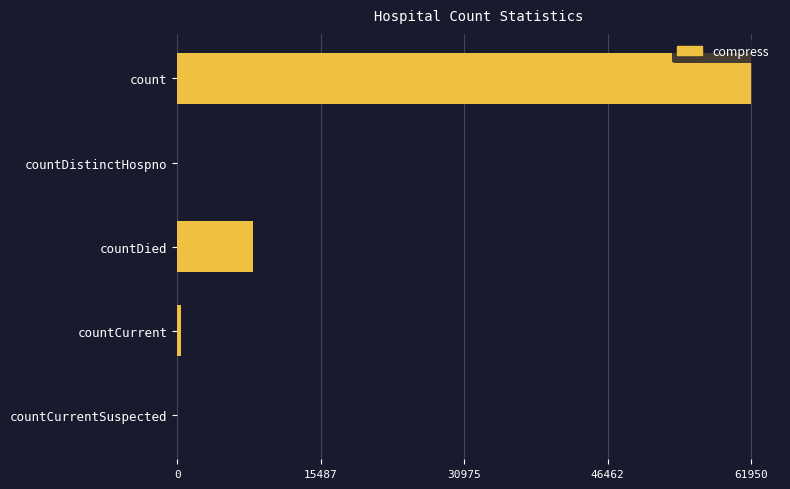

The value at count is 18957. True or false?

False